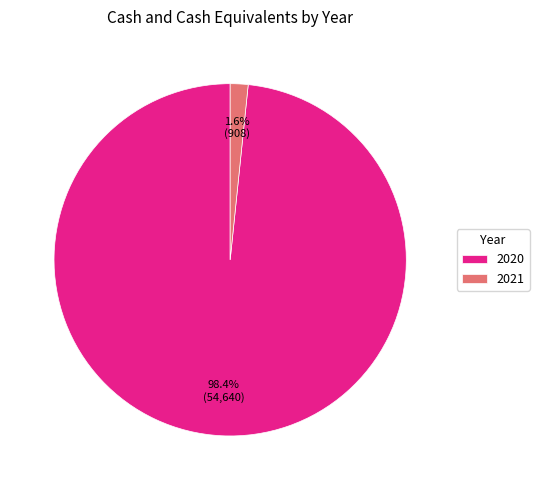

To the nearest percent, what portion does 2021 represent?

2%